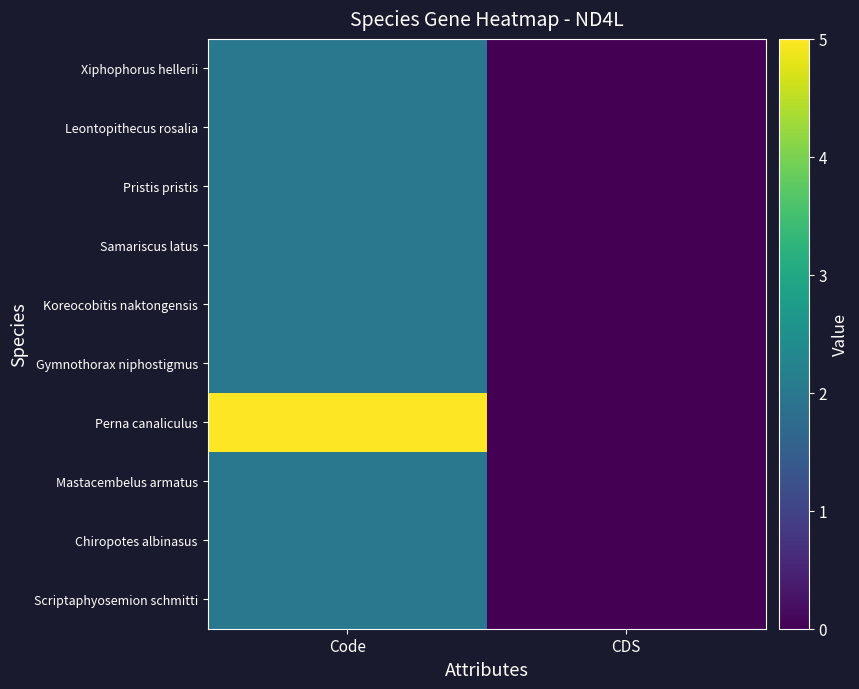

Which series has the widest spread of values?

Perna canaliculus